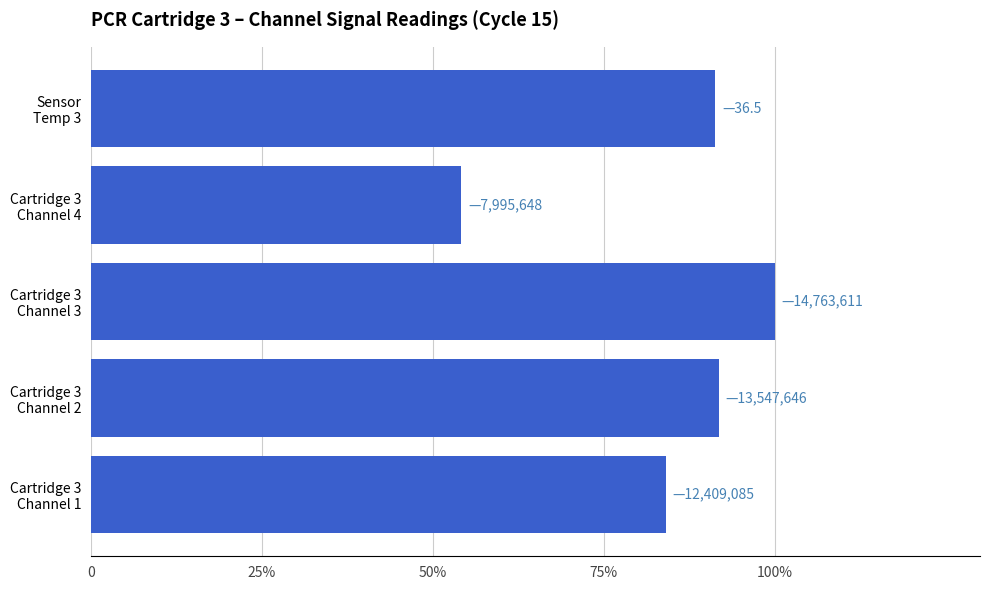

Which category has the lowest value across all series?

Cartridge 3
Channel 4